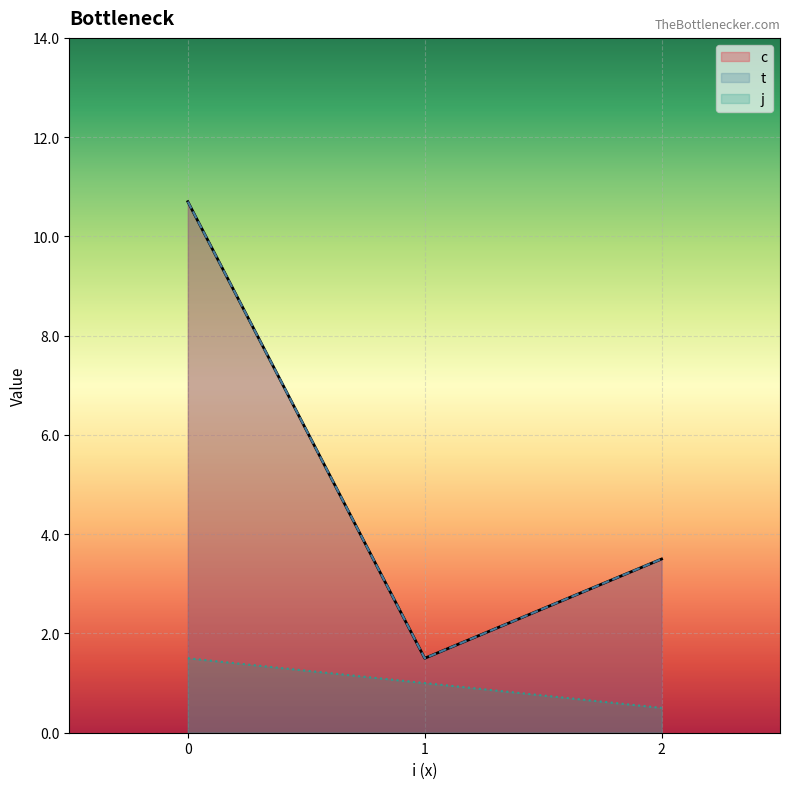

Which series has the widest spread of values?

c